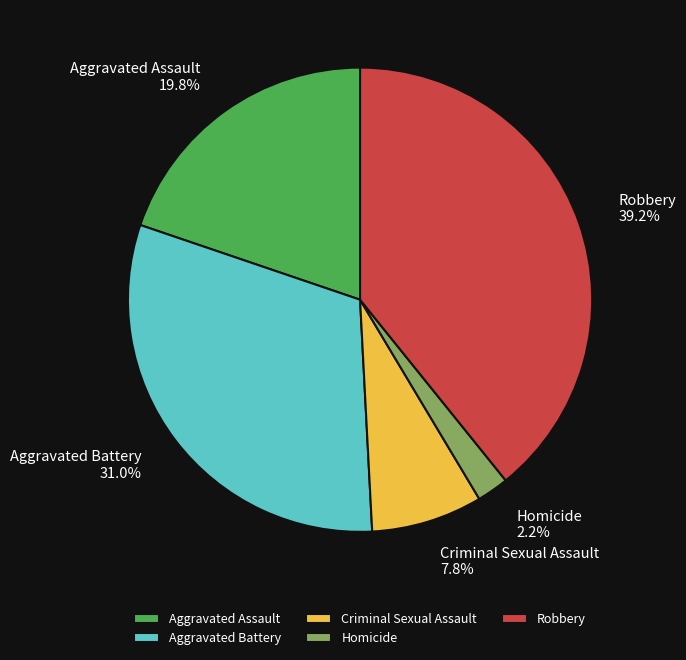

To the nearest percent, what is the combined percentage of Aggravated Assault and Homicide?

22%